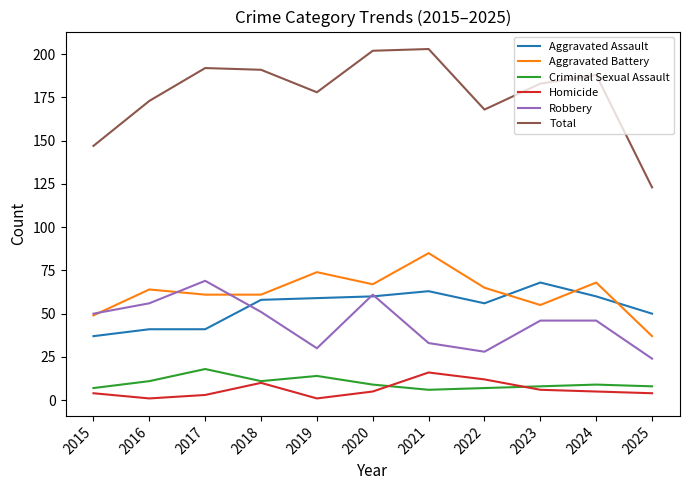

Which series has the largest total across all categories?

Total